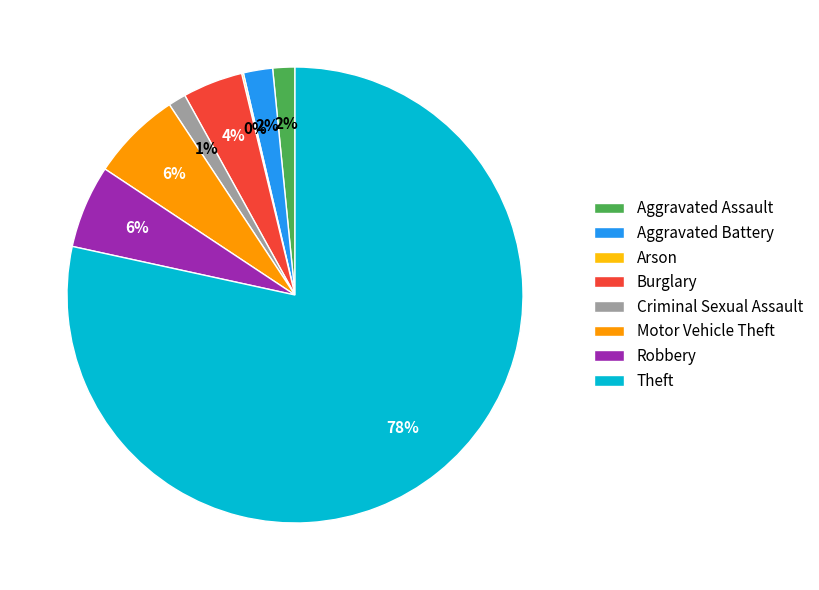

To the nearest percent, what is the difference between the Robbery and Theft slice percentages?

73%